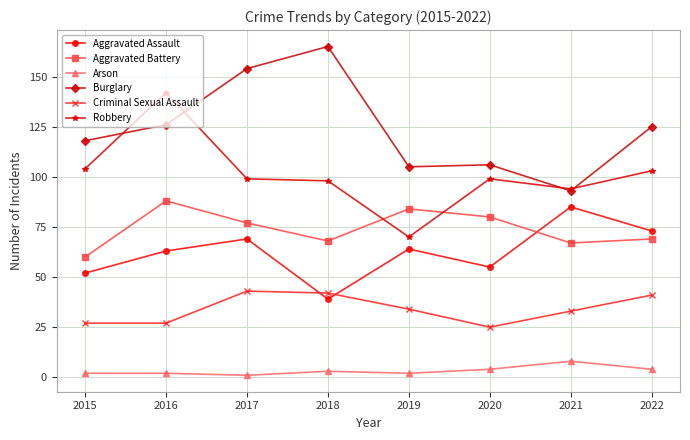

Reading left to right, what are all the values shown in this chart?

Aggravated Assault: 52	63	69	39	64	55	85	73
Aggravated Battery: 60	88	77	68	84	80	67	69
Arson: 2	2	1	3	2	4	8	4
Burglary: 118	126	154	165	105	106	93	125
Criminal Sexual Assault: 27	27	43	42	34	25	33	41
Robbery: 104	142	99	98	70	99	94	103